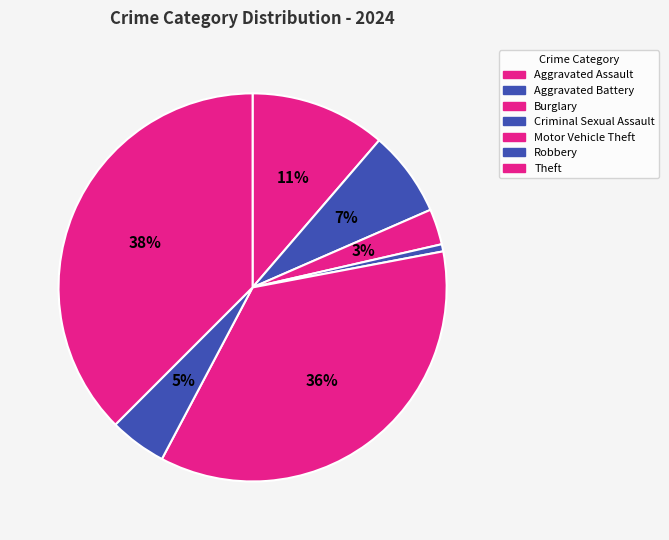

Is it true that Robbery is 5% of the pie?

True